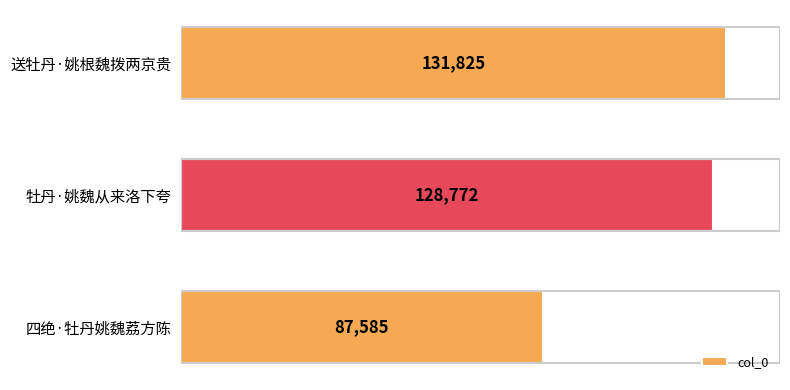

Reading top to bottom, transcribe all the data shown in this chart.

送牡丹·姚根魏拨两京贵=131825	牡丹·姚魏从来洛下夸=128772	四绝·牡丹姚魏荔方陈=87585